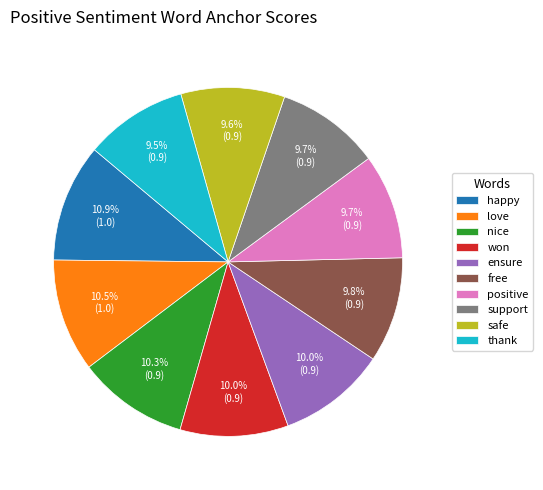

Is there a majority slice in this chart?

No